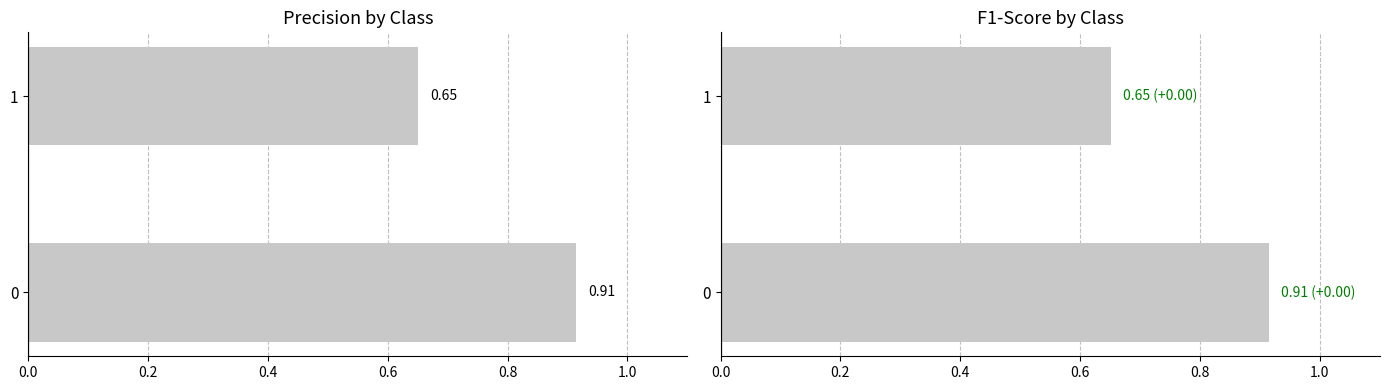

The value of f1-score at 0.0 is 0.3. True or false?

False